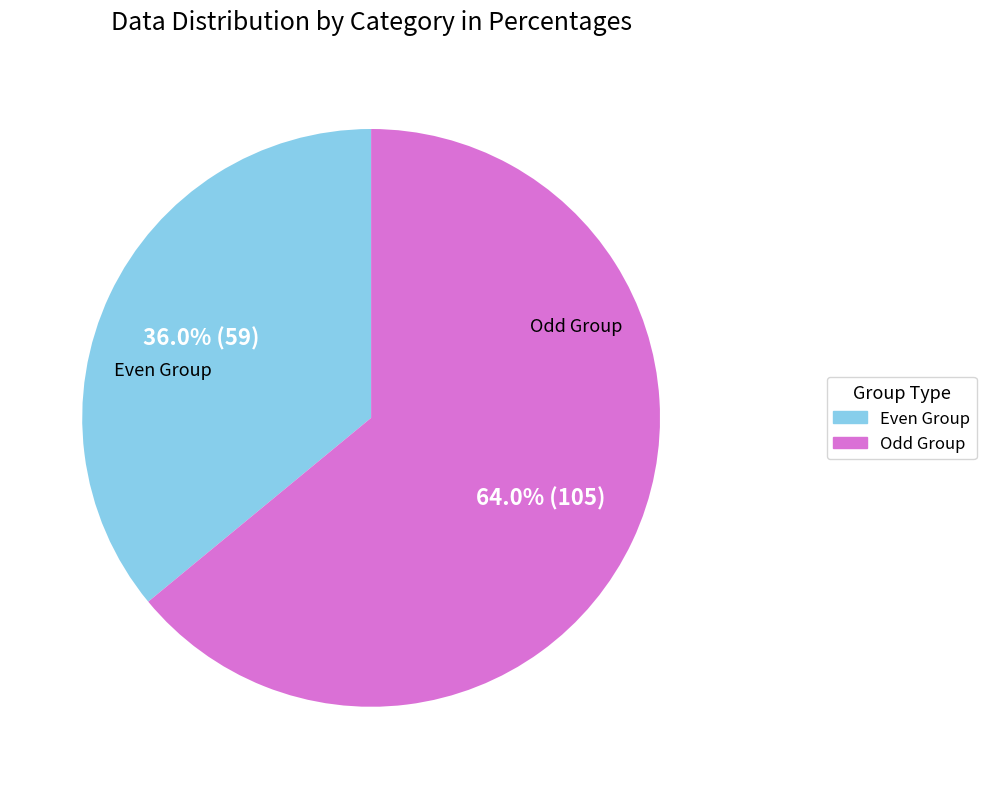

Is there any slice that represents more than half of the pie?

Yes